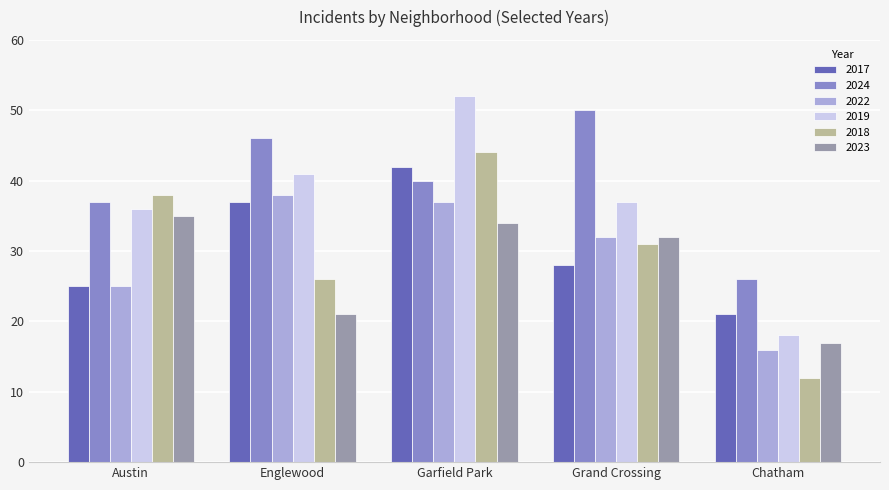

Which series changed the most between Austin and Englewood?

2023